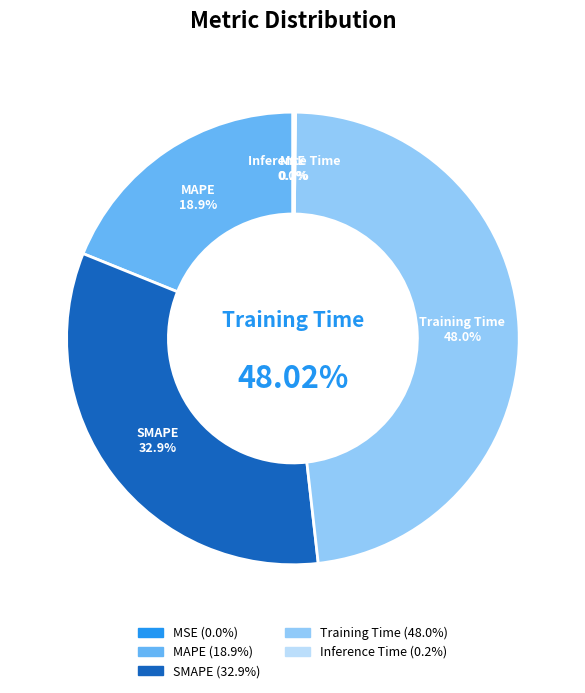

Is there a majority slice in this chart?

No